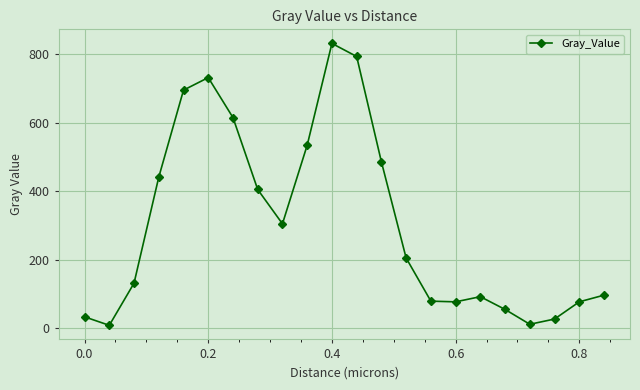

What is the average value?

306.6